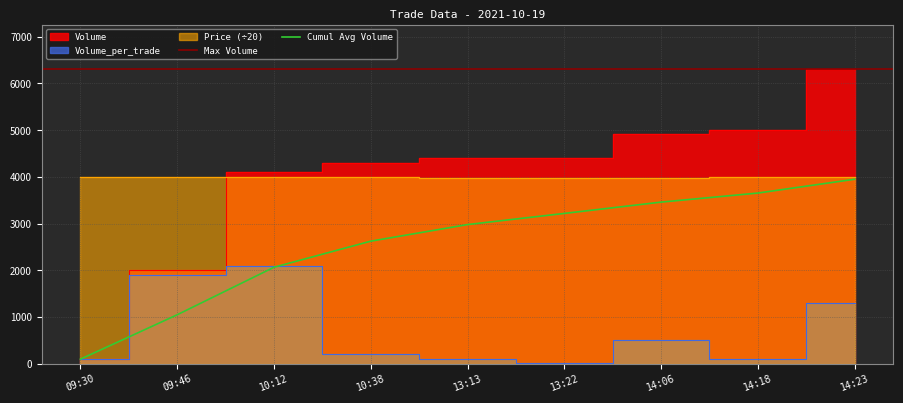

Reading right to left, extract all data points from this chart.

Volume: 6312	5012	4912	4412	4400	4300	4100	2000	100
Volume_per_trade: 1300	100	500	12	100	200	2100	1900	100
Price: 4000	4000	3975	3975	3975	4000	4000	4000	4000